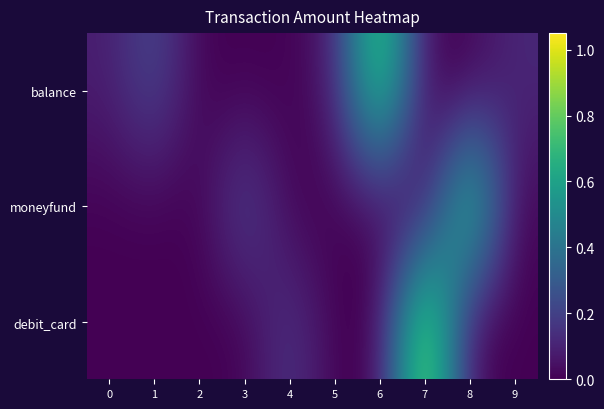

Reading left to right, extract all data points from this chart.

balance: 0=0.1	1=0.2	2=0.0	3=0.0	4=0.0	5=0.1	6=0.9	7=0.0	8=0.0	9=0.1
moneyfund: 0=0.0	1=0.0	2=0.0	3=0.2	4=0.0	5=0.0	6=0.0	7=0.0	8=0.8	9=0.0
debit_card: 0=0.0	1=0.0	2=0.0	3=0.0	4=0.2	5=0.0	6=0.0	7=1.0	8=0.0	9=0.0